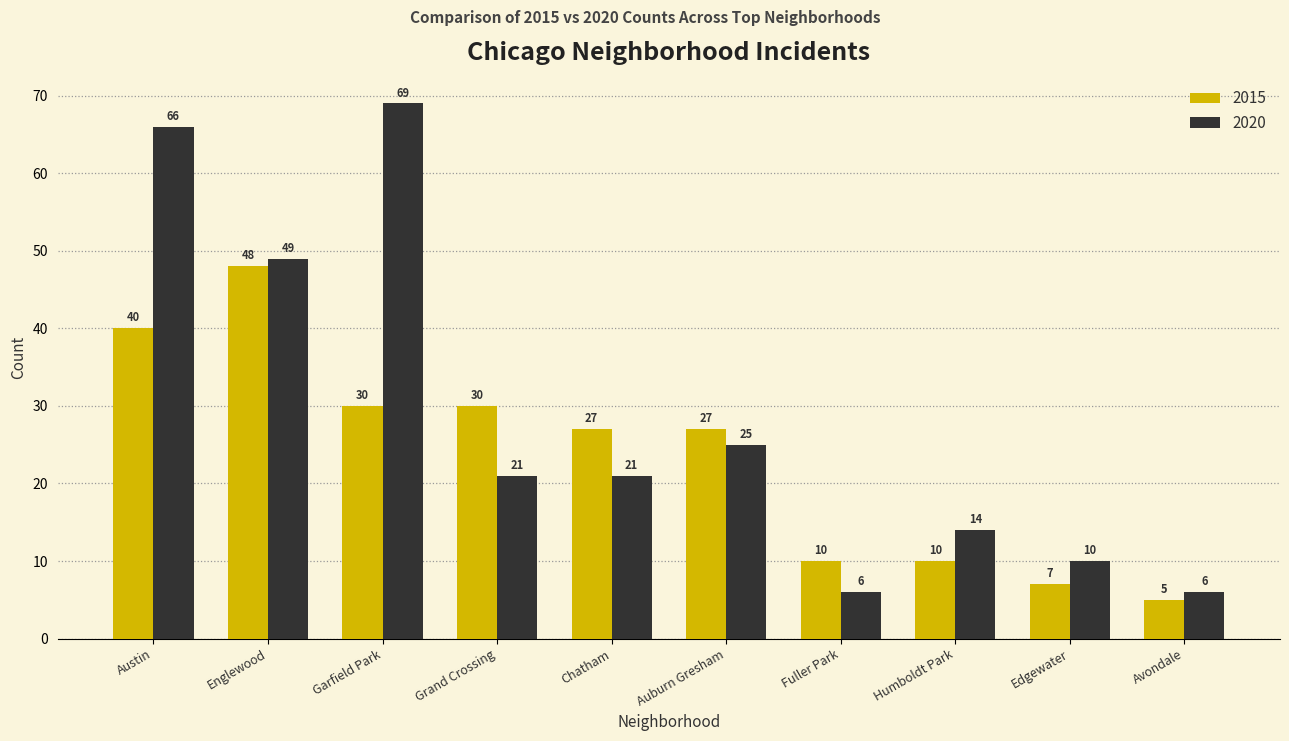

Reading right to left, extract all data points from this chart.

2015: Avondale=5	Edgewater=7	Humboldt Park=10	Fuller Park=10	Auburn Gresham=27	Chatham=27	Grand Crossing=30	Garfield Park=30	Englewood=48	Austin=40
2020: Avondale=6	Edgewater=10	Humboldt Park=14	Fuller Park=6	Auburn Gresham=25	Chatham=21	Grand Crossing=21	Garfield Park=69	Englewood=49	Austin=66